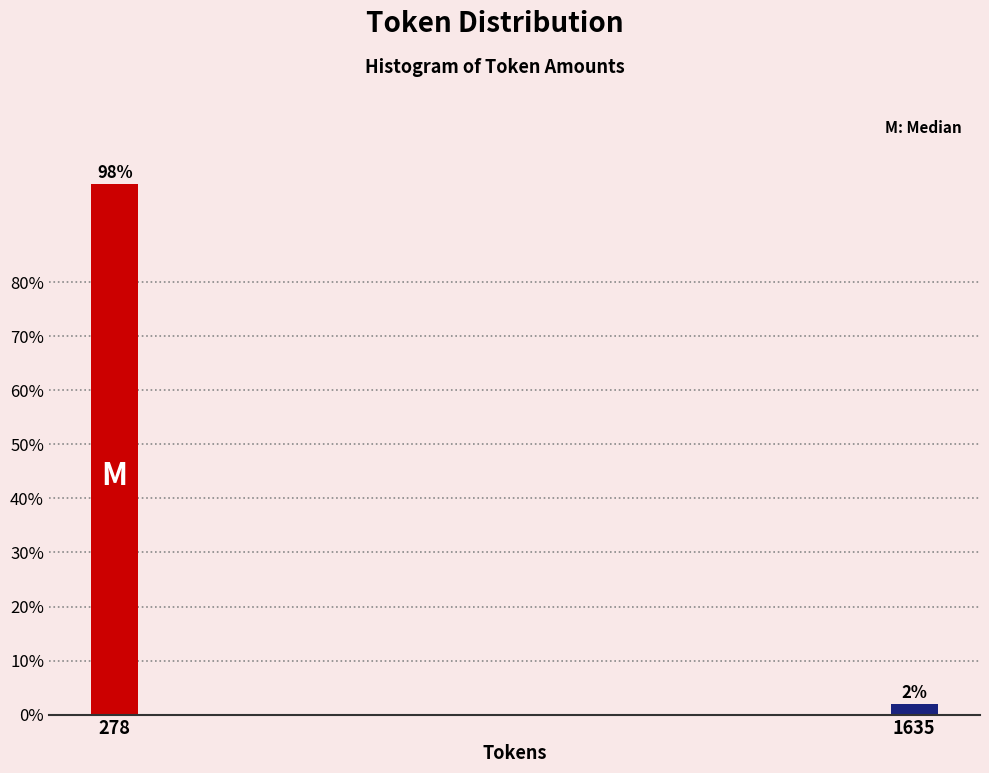

What is the value of the 1st bar from the left?

98.1